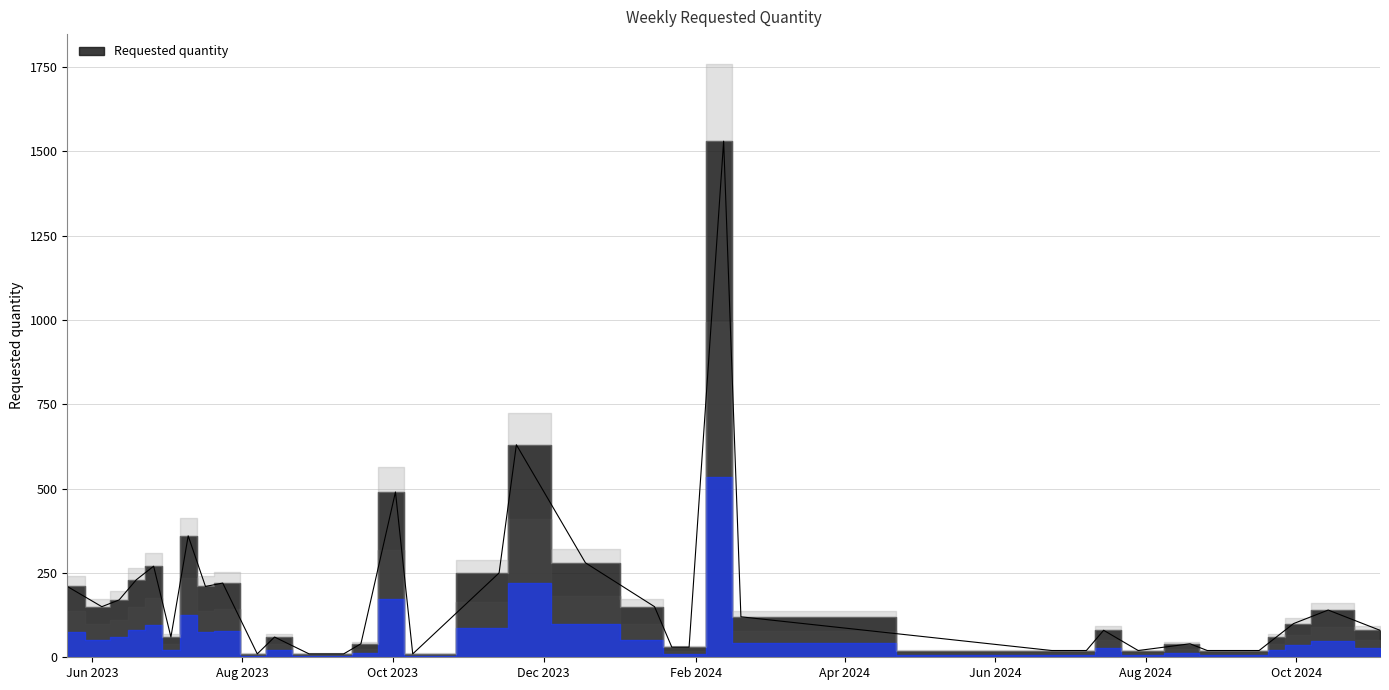

Count the number of data series in this chart.

1